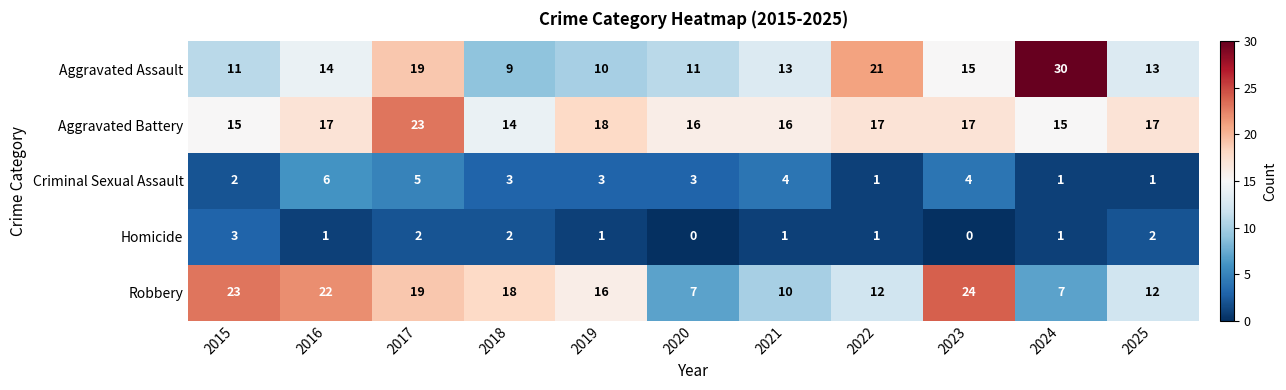

How many Homicide values are between 1 and 2?

8